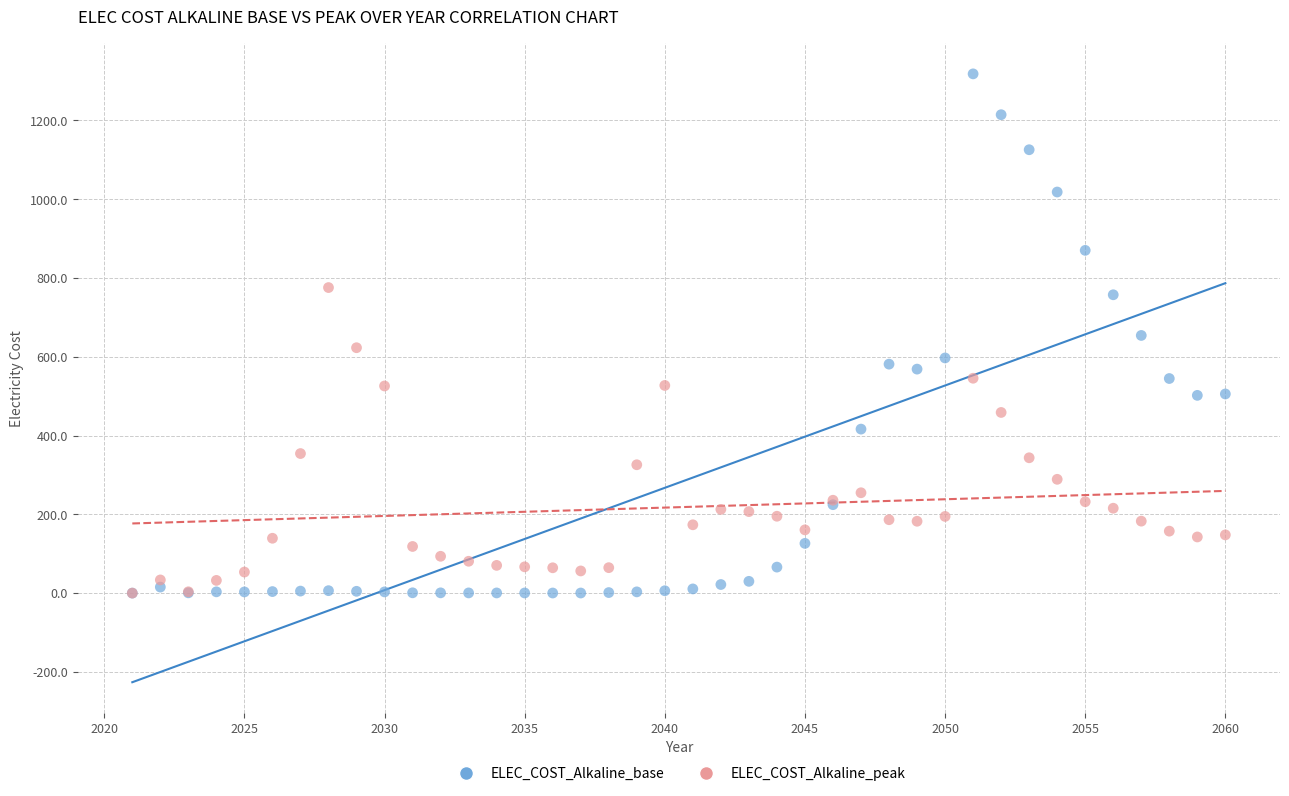

What are all the series names shown in the legend?

ELEC_COST_Alkaline_base, ELEC_COST_Alkaline_peak